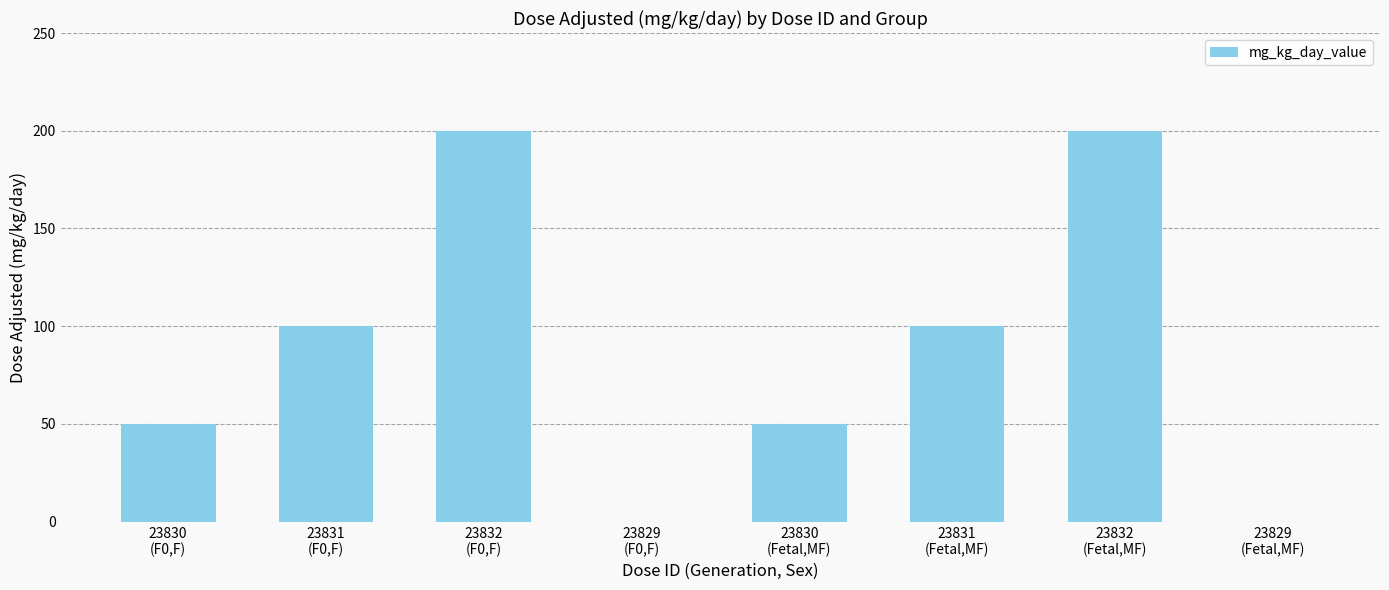

Does the chart contain stacked bars?

No